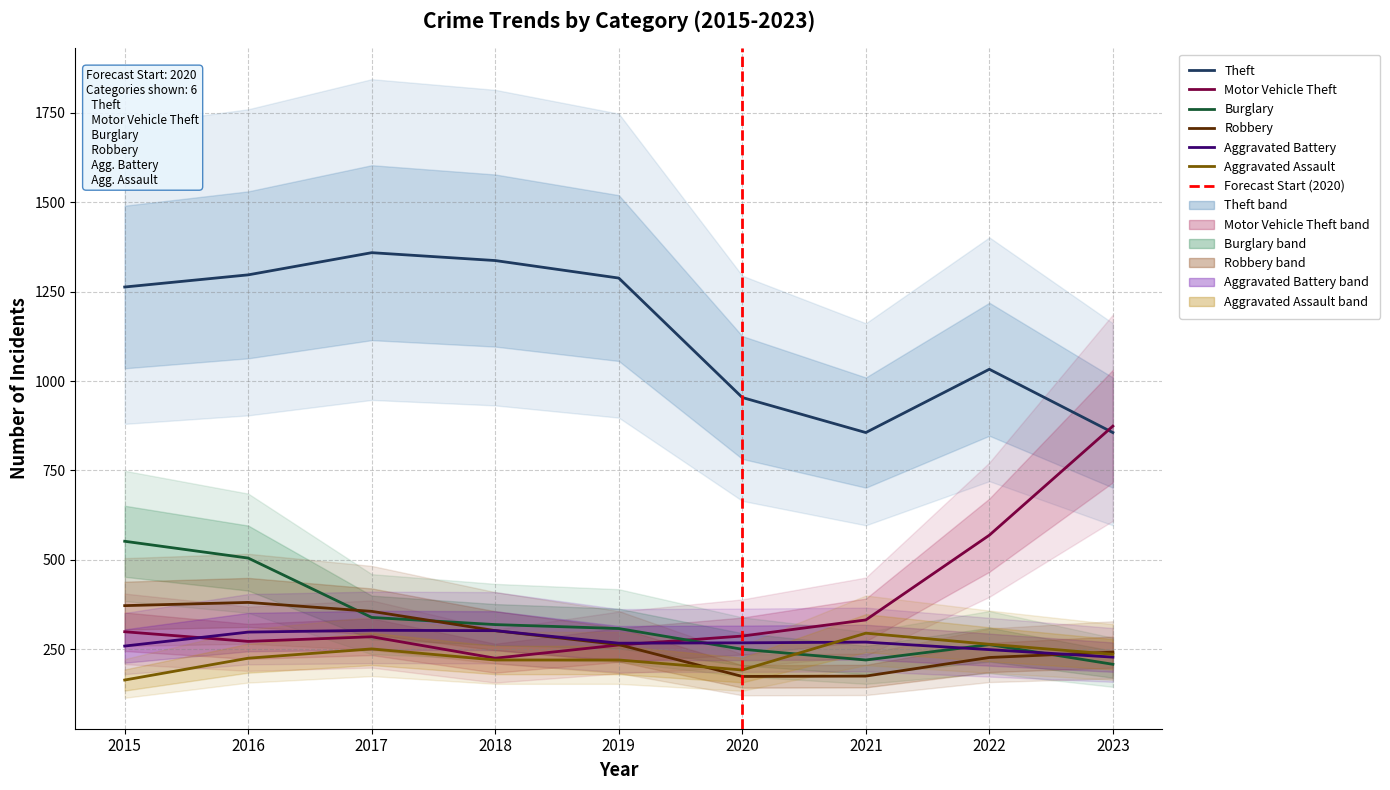

Between 2021 and 2022, which series saw the biggest shift?

Motor Vehicle Theft